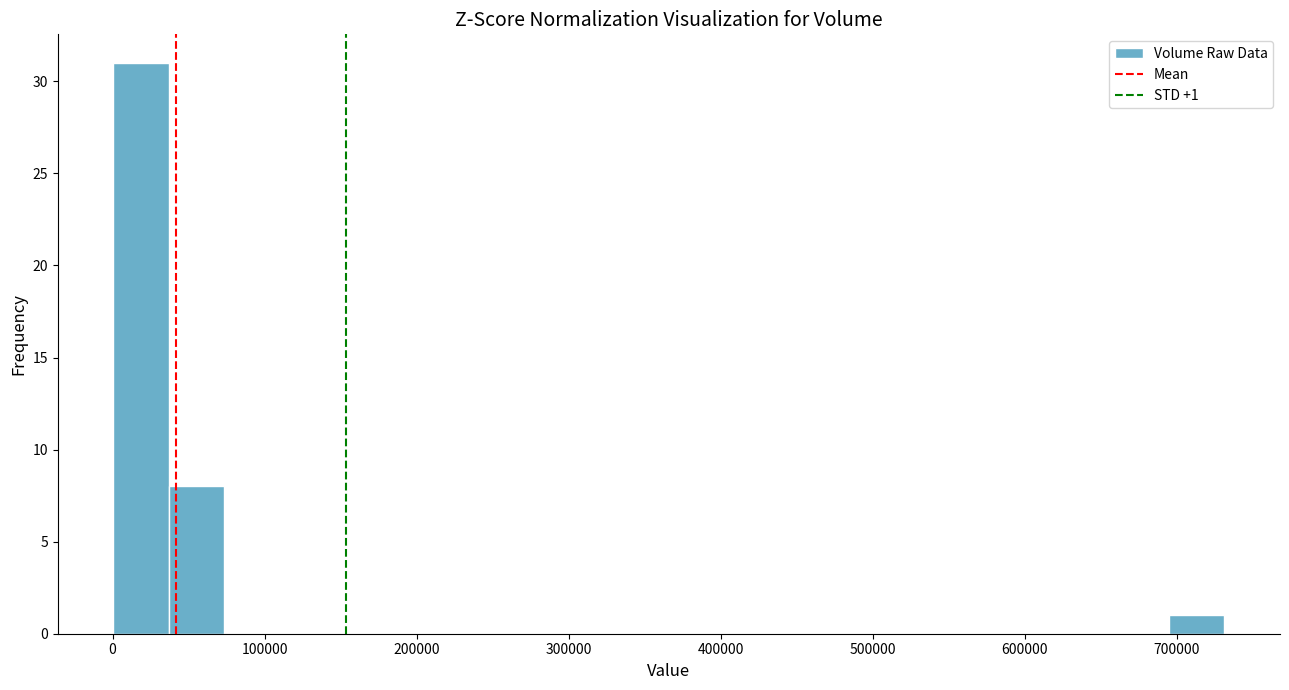

Read against the x-axis, roughly where is the centre of the tallest bar?

20000